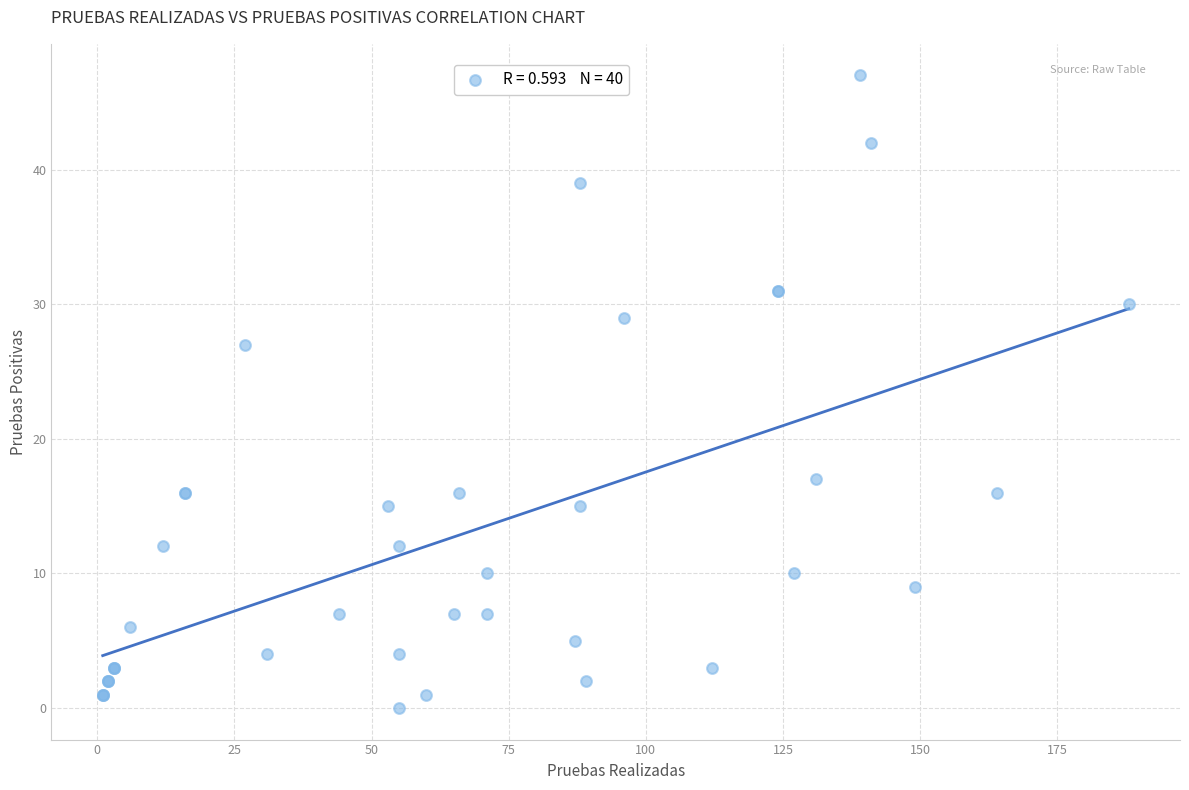

What Y value in the scatter plot is closest to 23?

27